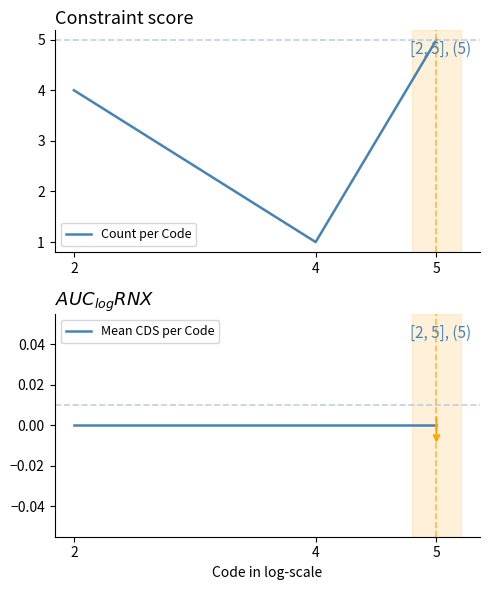

How many lines are shown in the chart?

2